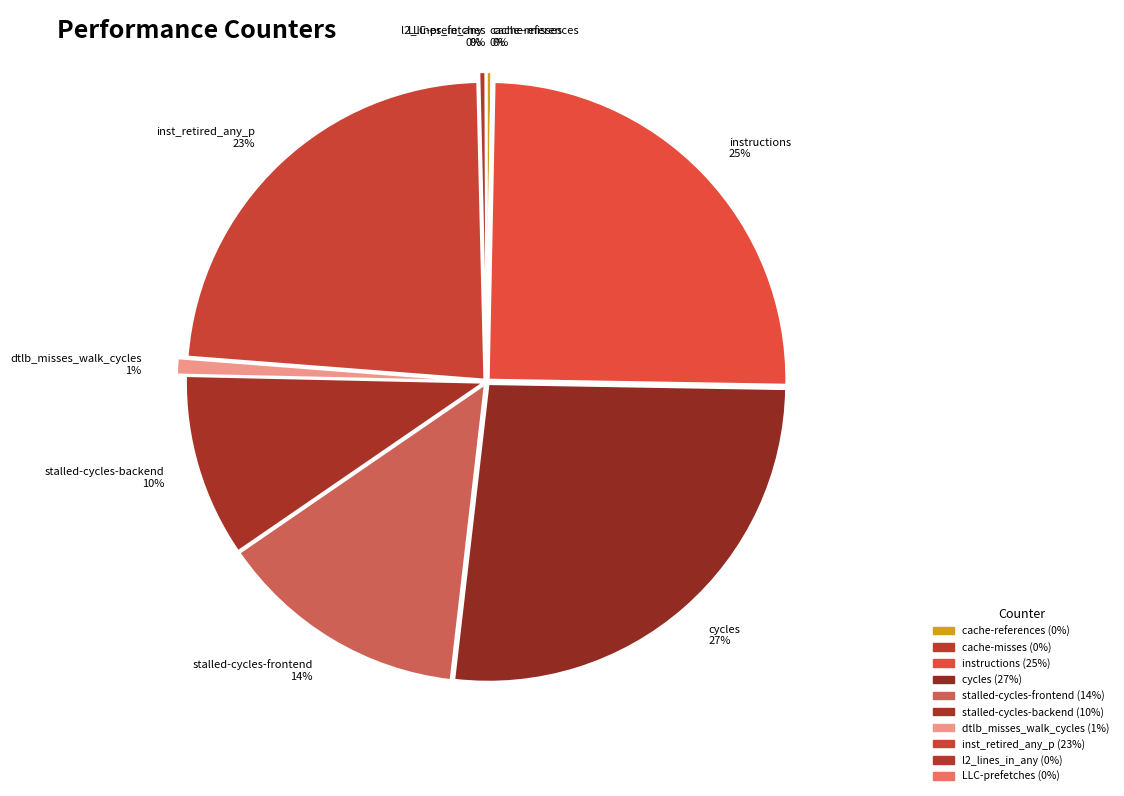

Count the number of slices in the pie.

10